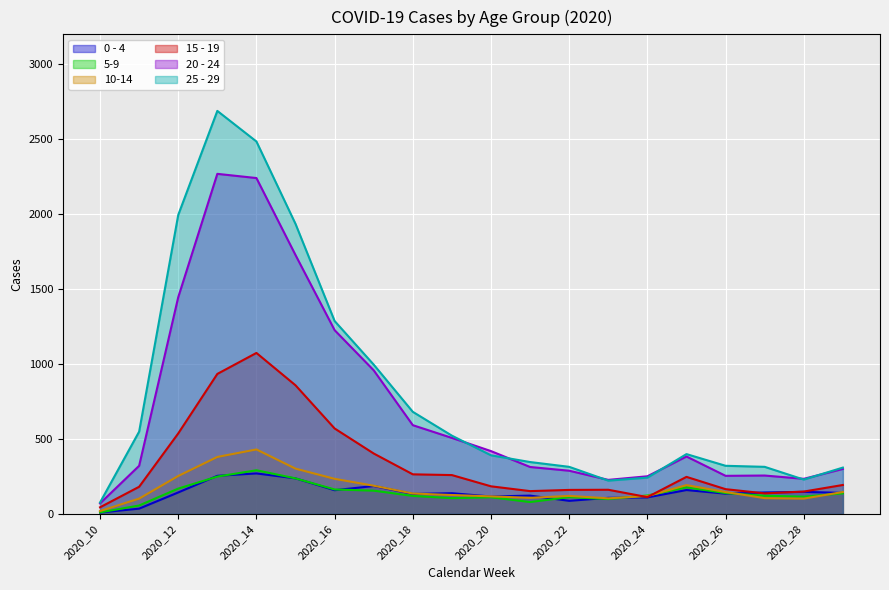

What is the value of the 5-9 point at the 6th from the left?

237